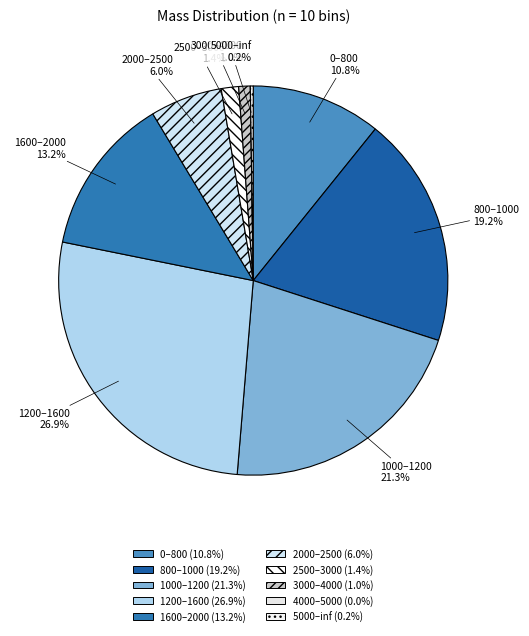

To the nearest percent, what percentage of the pie is 3000–4000?

1%